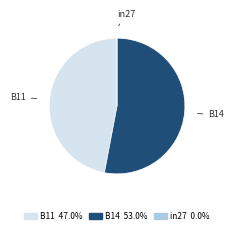

Which category has the biggest portion of the pie?

B14